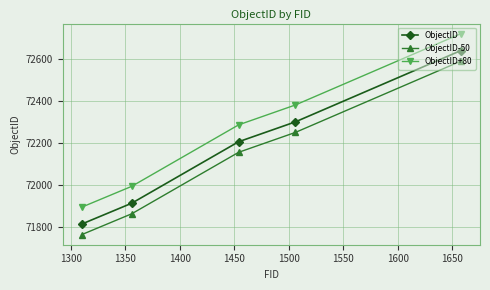

Does the chart have visible grid lines?

Yes